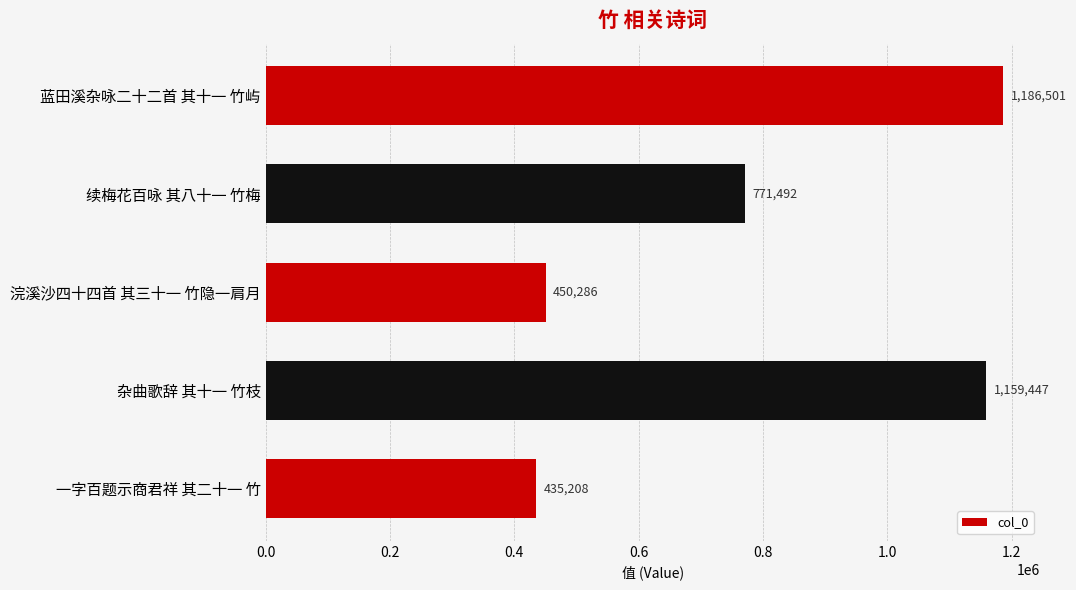

Reading top to bottom, list all the values displayed in this chart.

1186501	771492	450286	1159447	435208